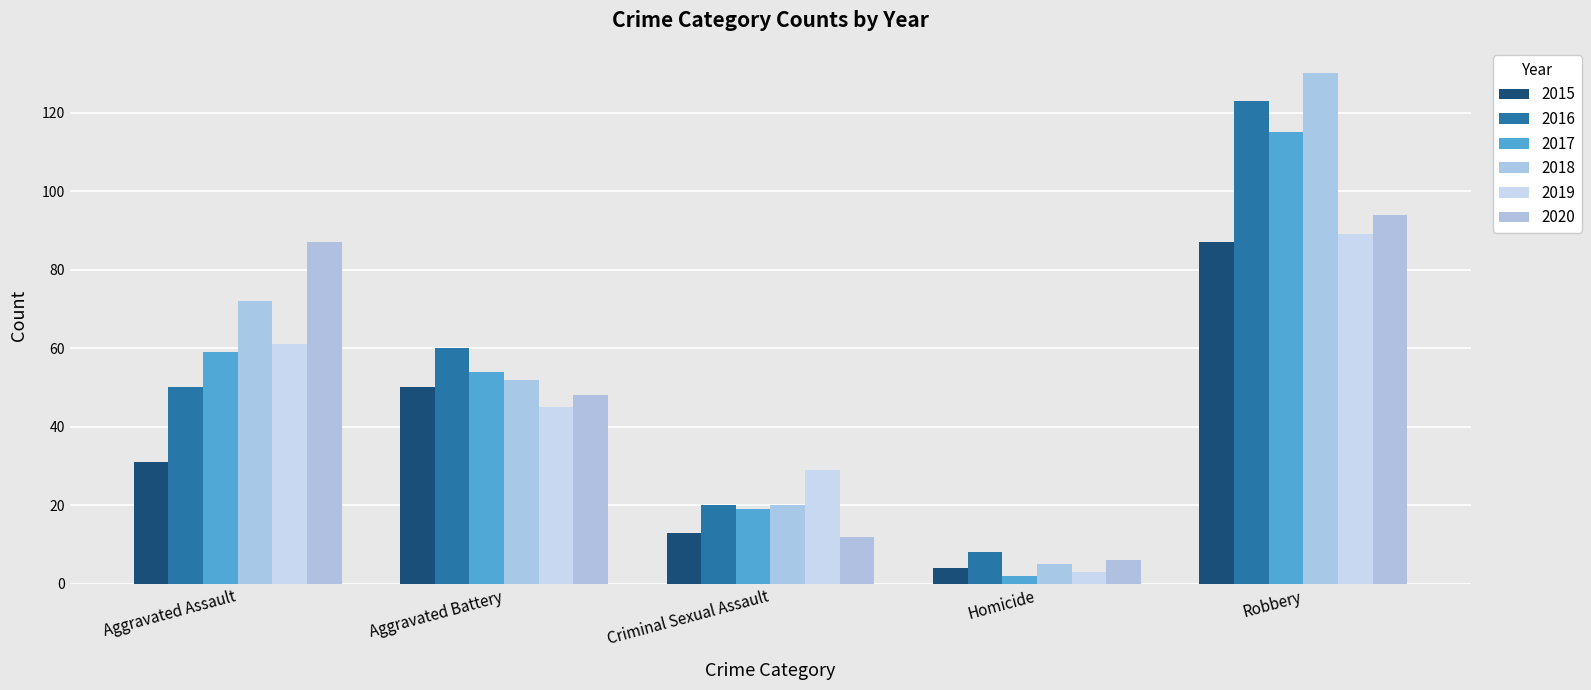

How many values in the 2020 series are below 48?

2